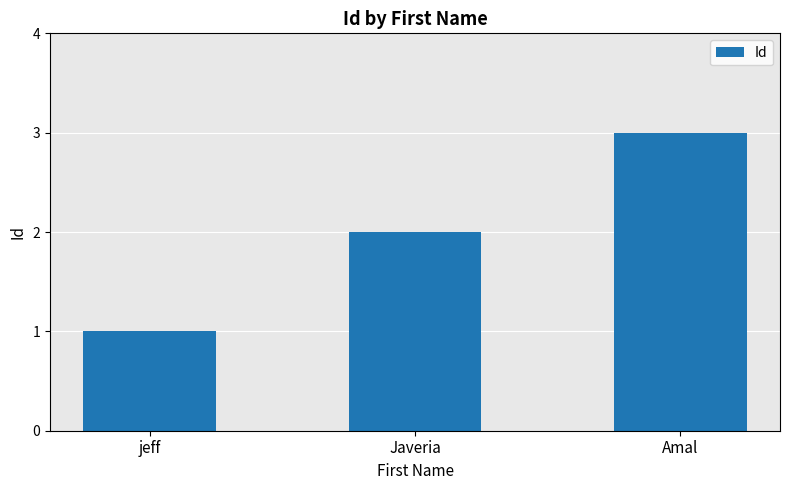

What is the value of the 2nd bar from the left?

2